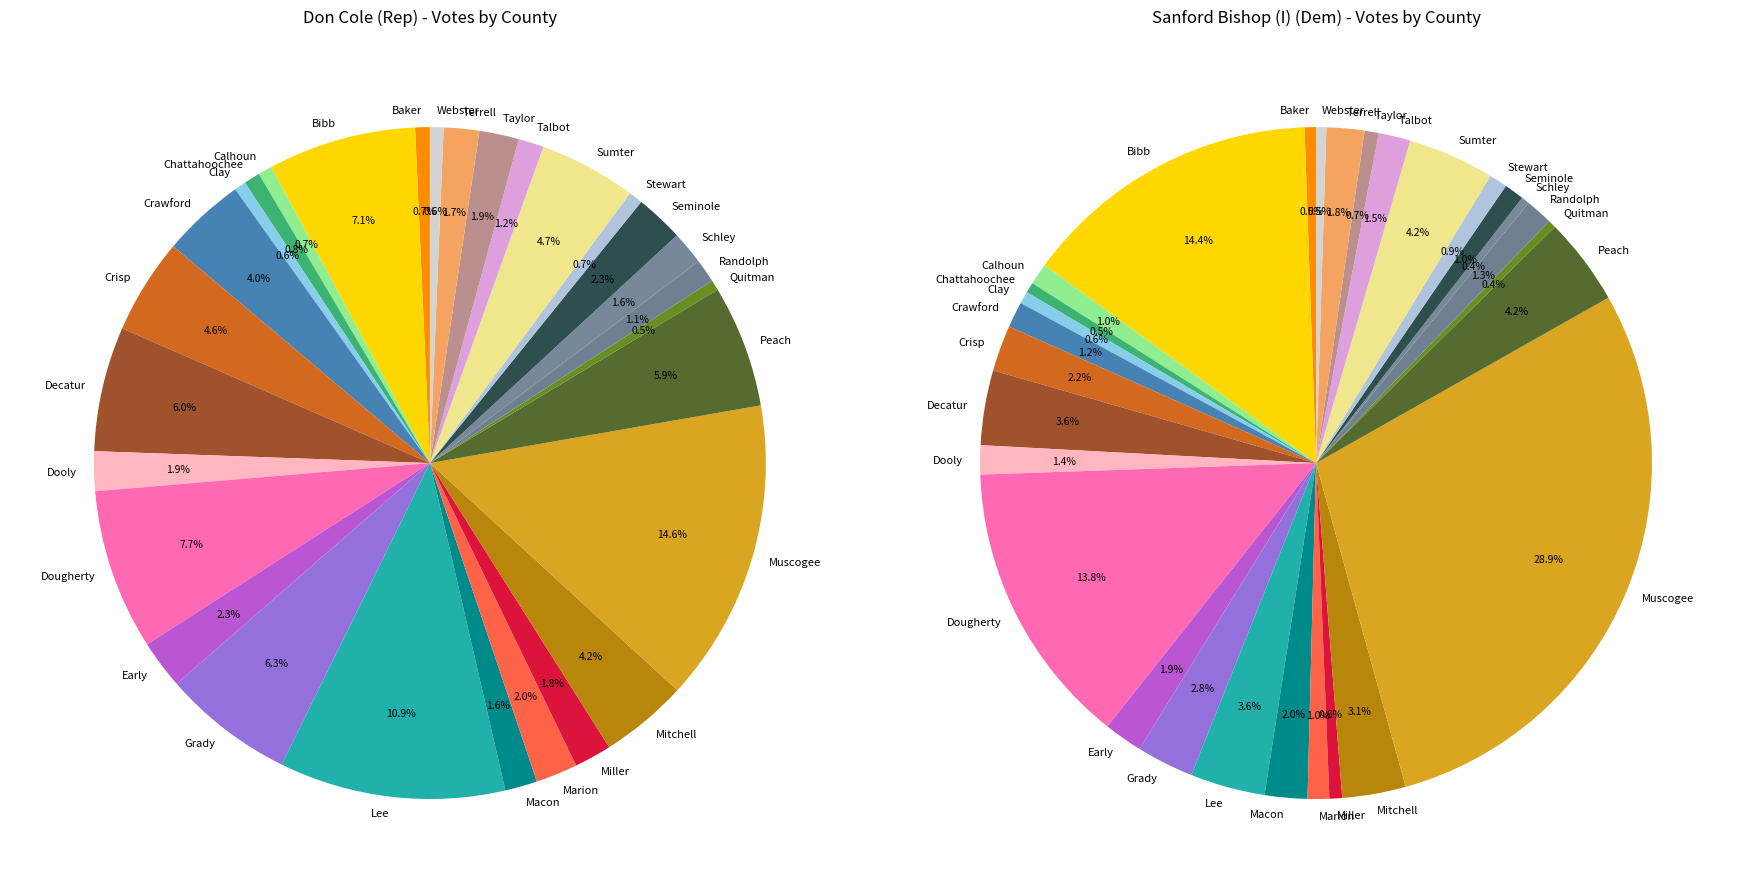

Rank the series at Lee from highest to lowest value.

Don Cole (Rep) Total Votes, Sanford Bishop (I) Total Votes